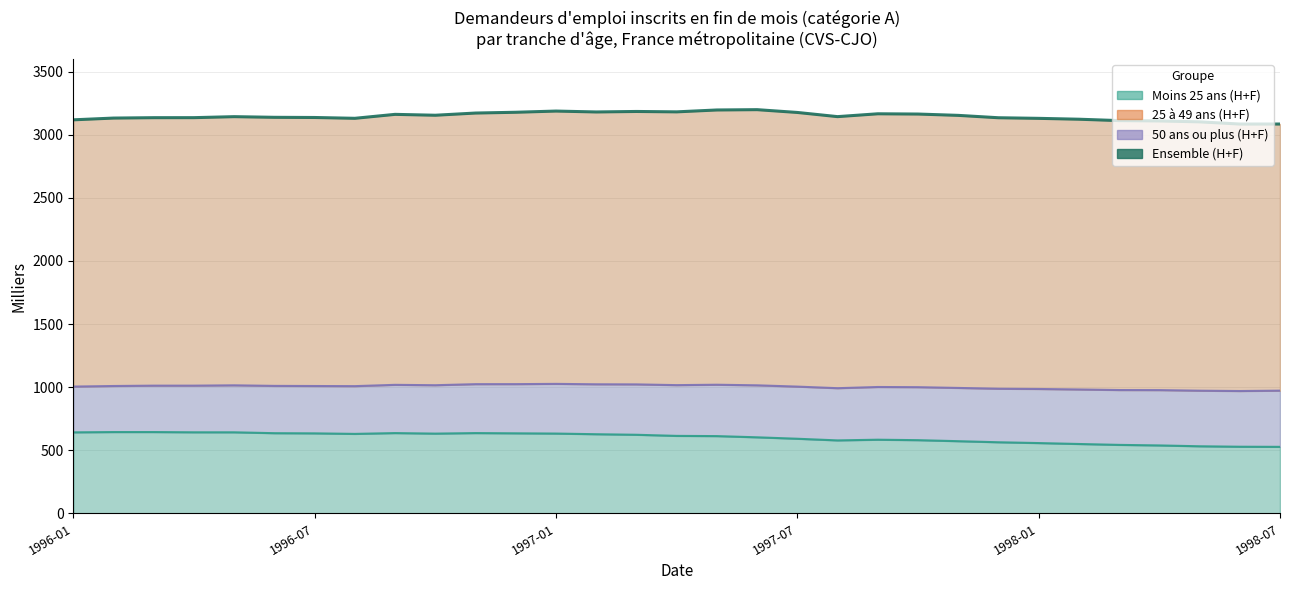

What is the difference between the maximum and minimum values?

113.9